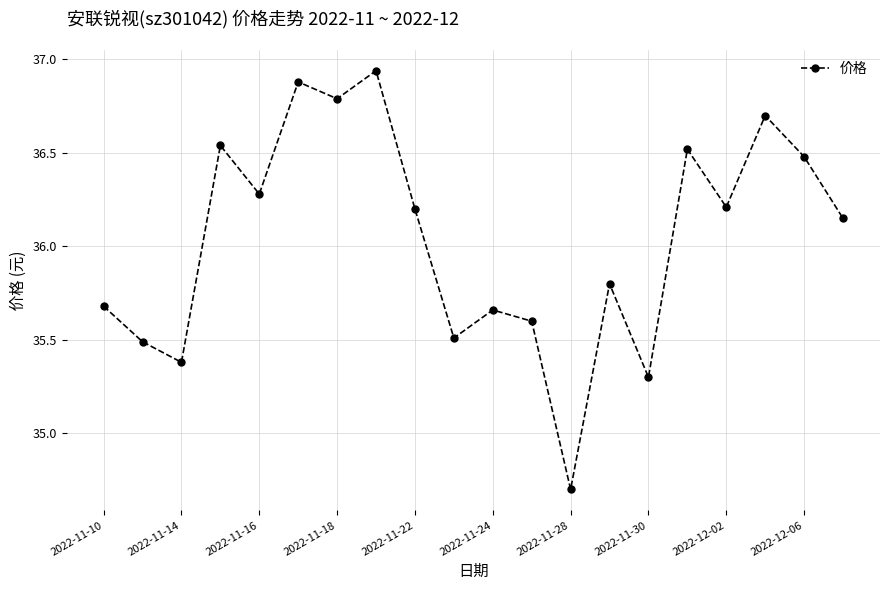

What is the difference between the maximum and minimum values?

2.2